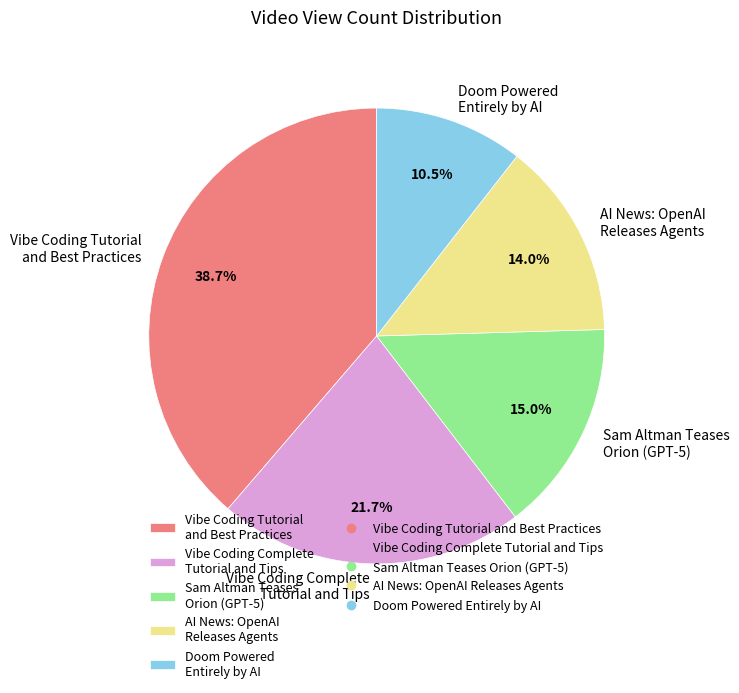

Between Doom Powered Entirely by AI and AI News: OpenAI Releases Agents, which is larger?

AI News: OpenAI Releases Agents